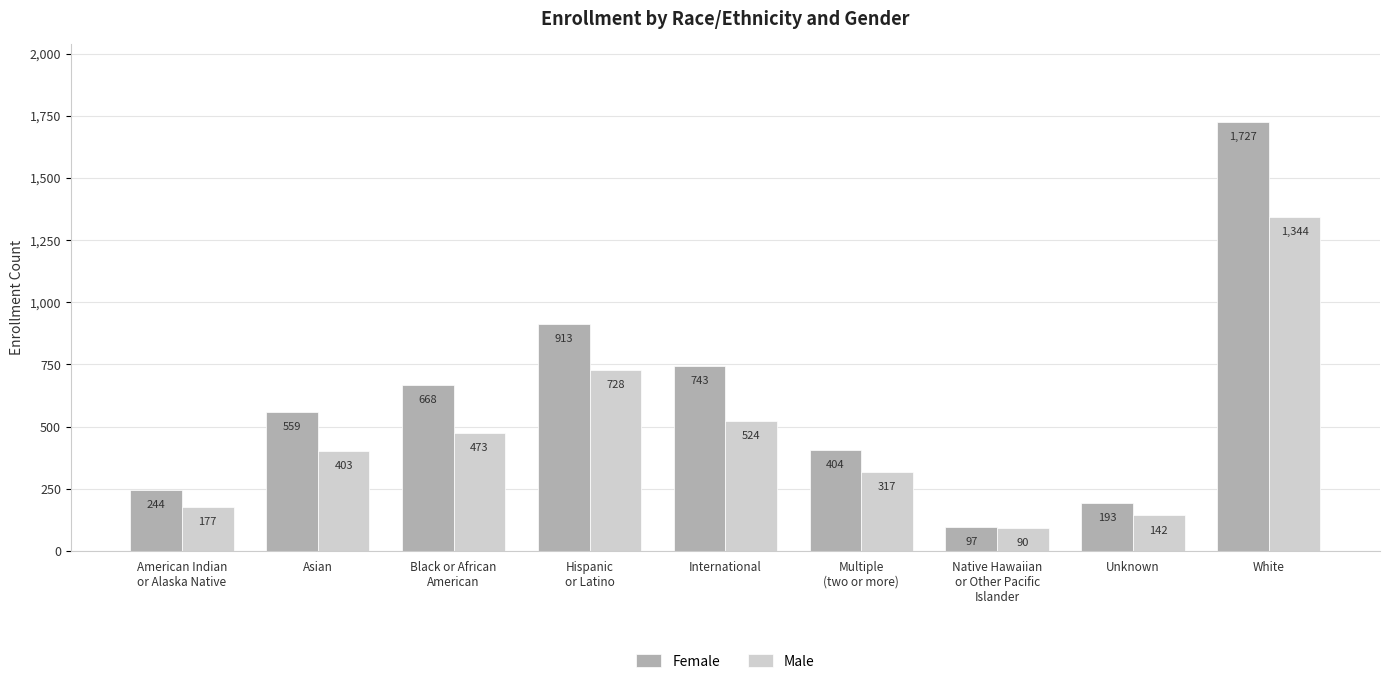

What is the sum of all Male values?

4198